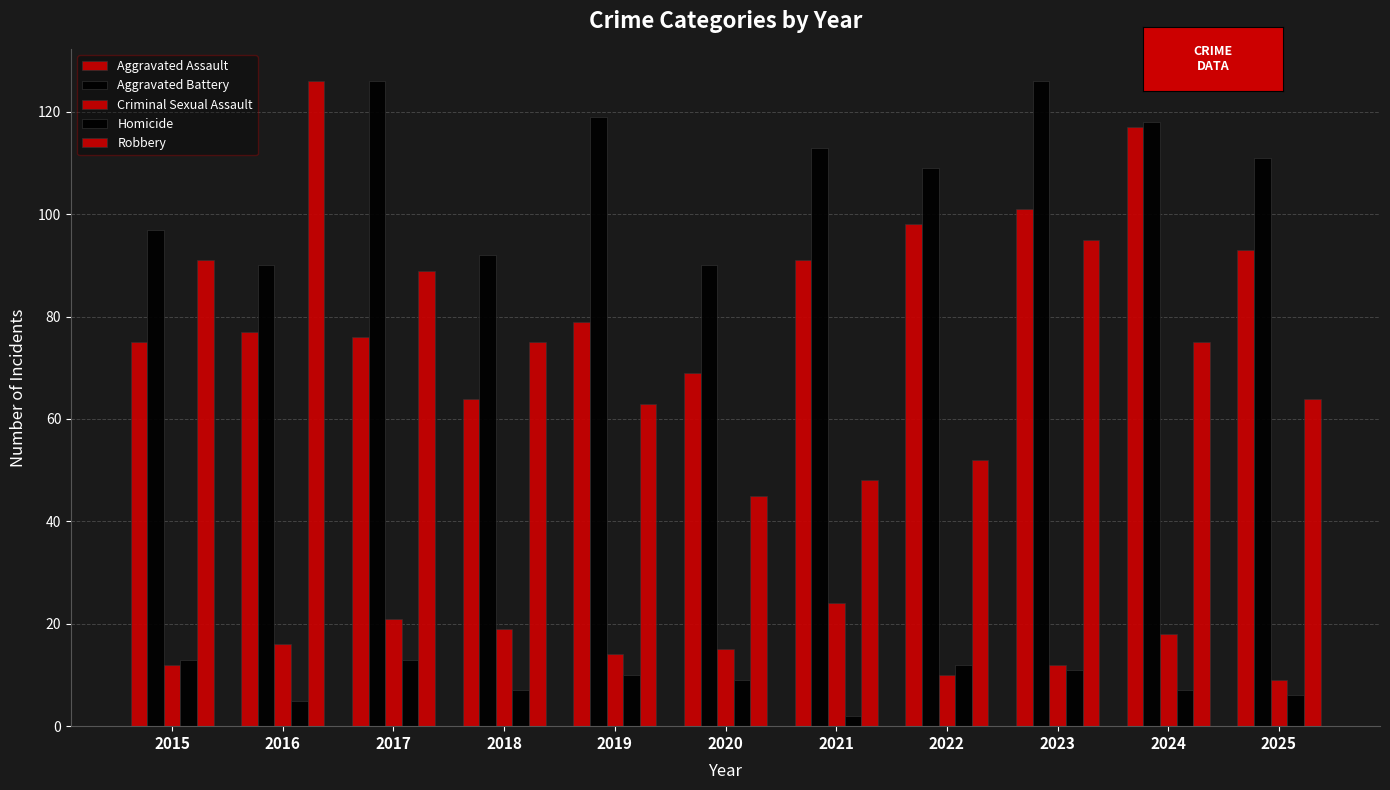

At which label is Criminal Sexual Assault closest to 16?

2016